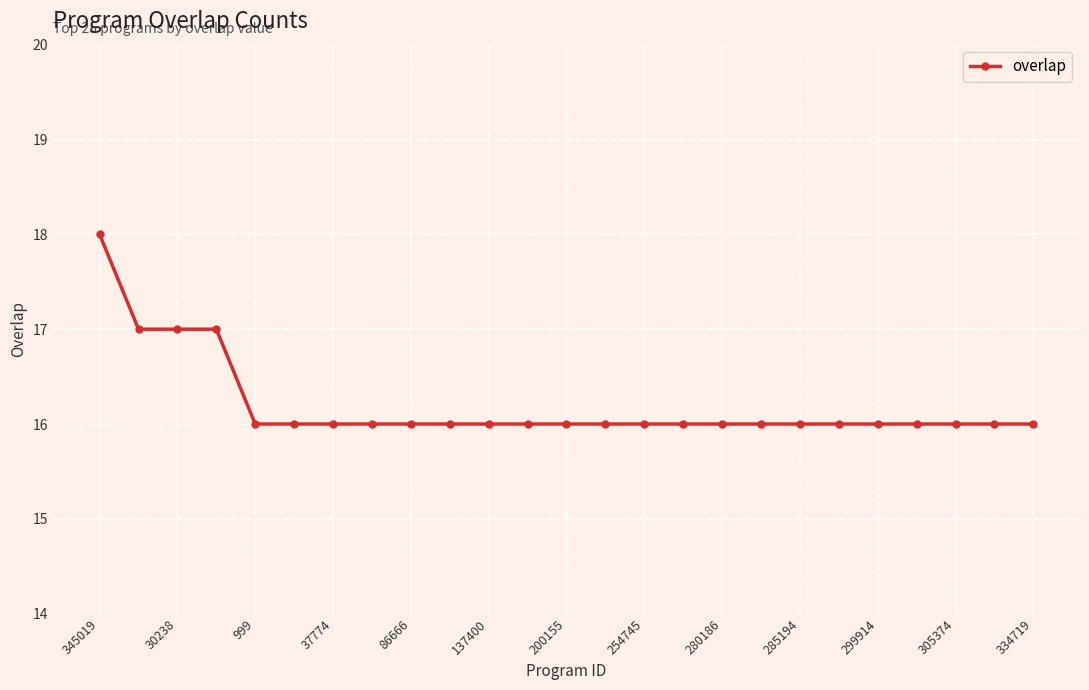

Reading left to right, extract all data points from this chart.

18	17	17	17	16	16	16	16	16	16	16	16	16	16	16	16	16	16	16	16	16	16	16	16	16